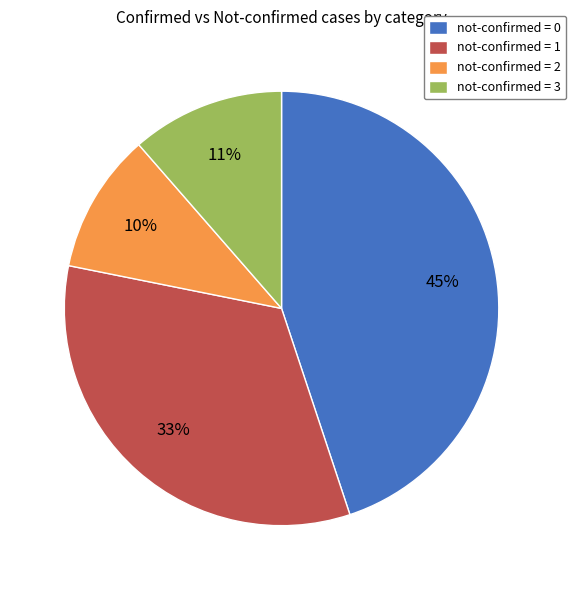

Do not-confirmed = 0 and not-confirmed = 1 together represent more than half of the pie?

Yes